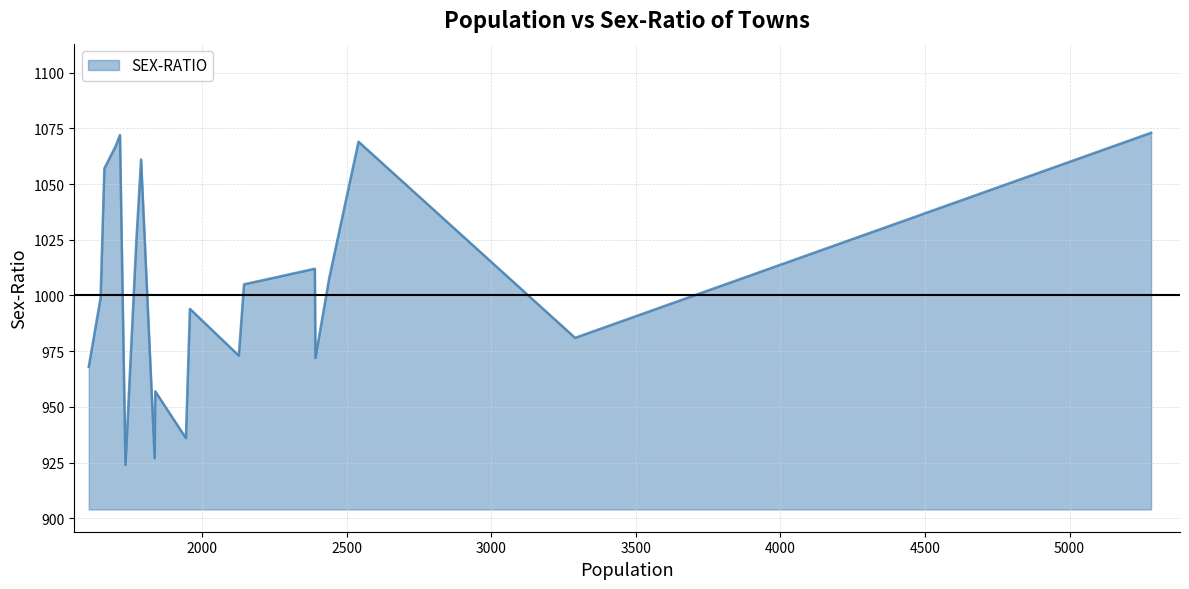

How many interior local peaks (higher than both neighbors) does the data have?

6